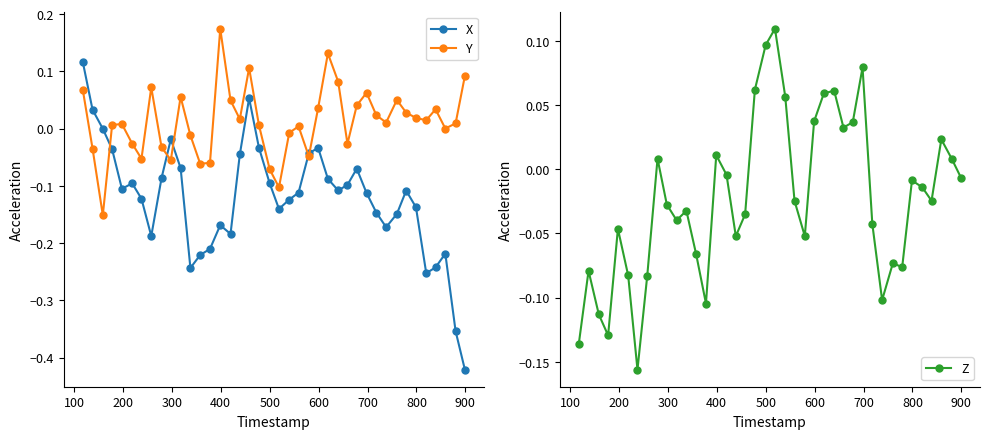

What is the maximum value for X?

0.1